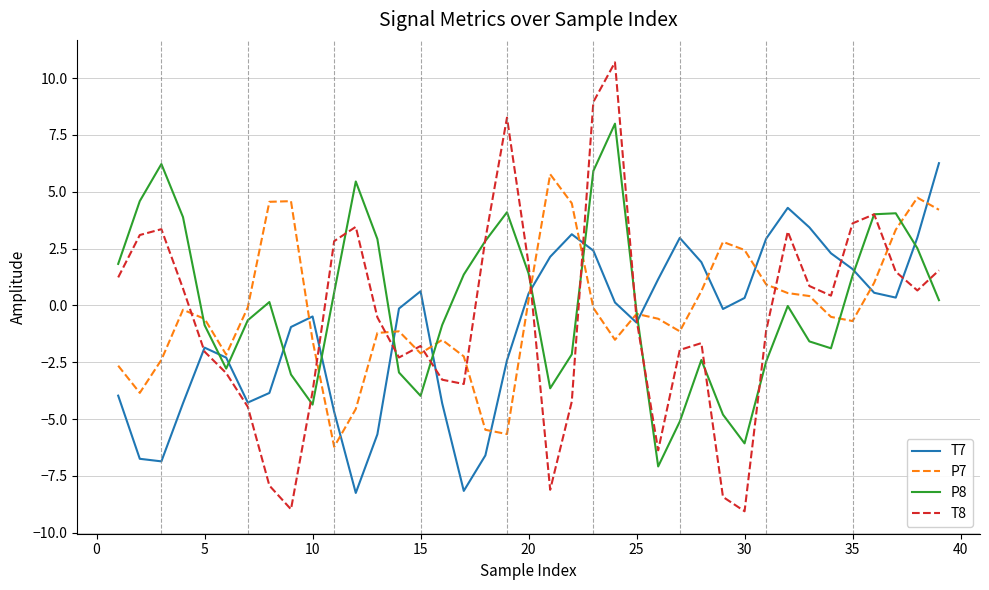

What is the difference between the maximum and minimum values in the P8 series?

15.1